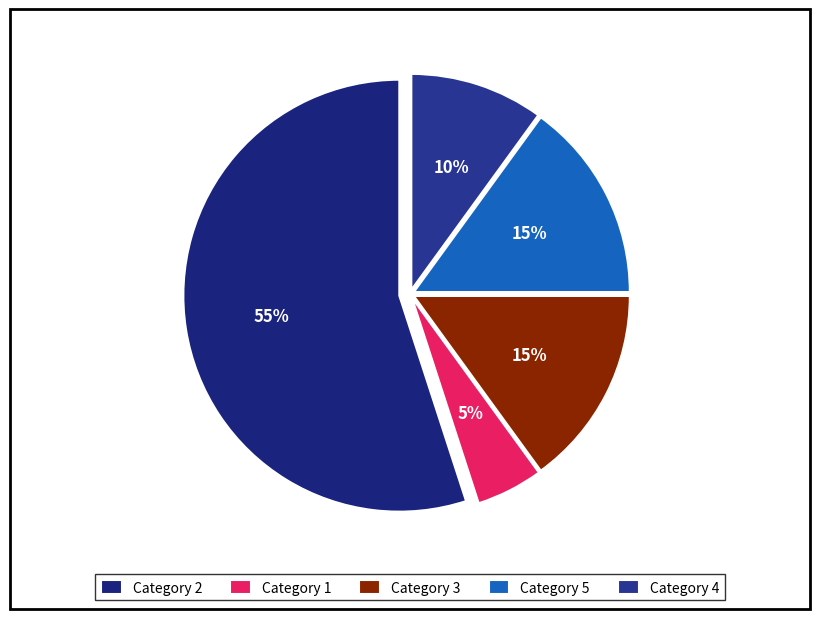

How many segments does this pie chart have?

5